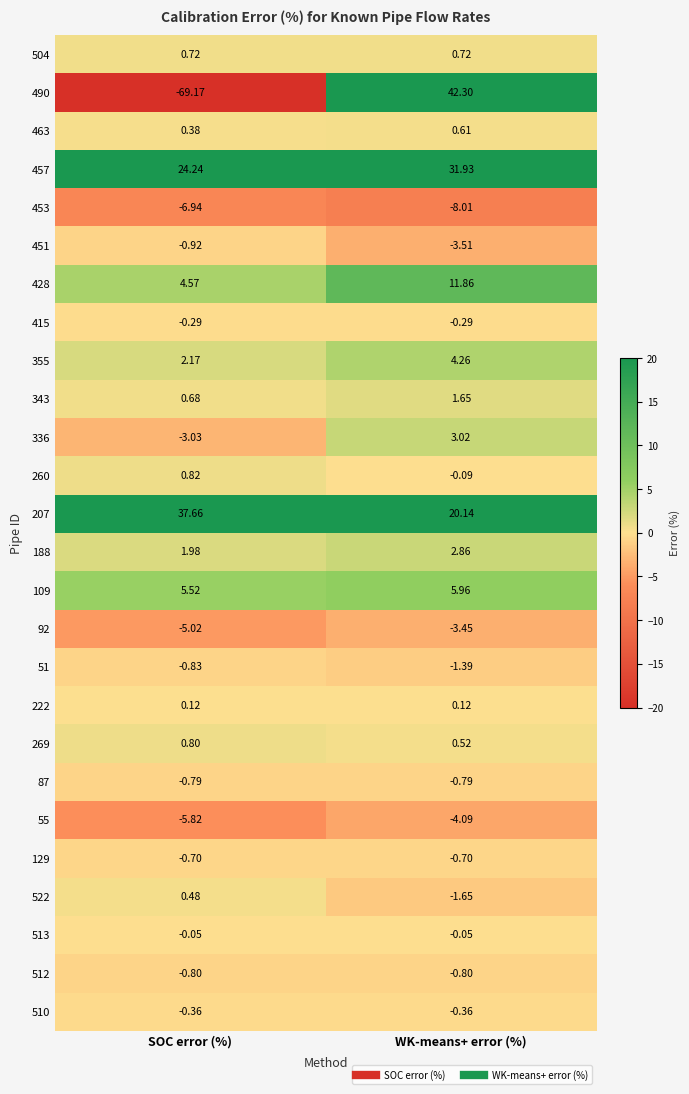

Which category has the lowest value across all series?

SOC error (%)